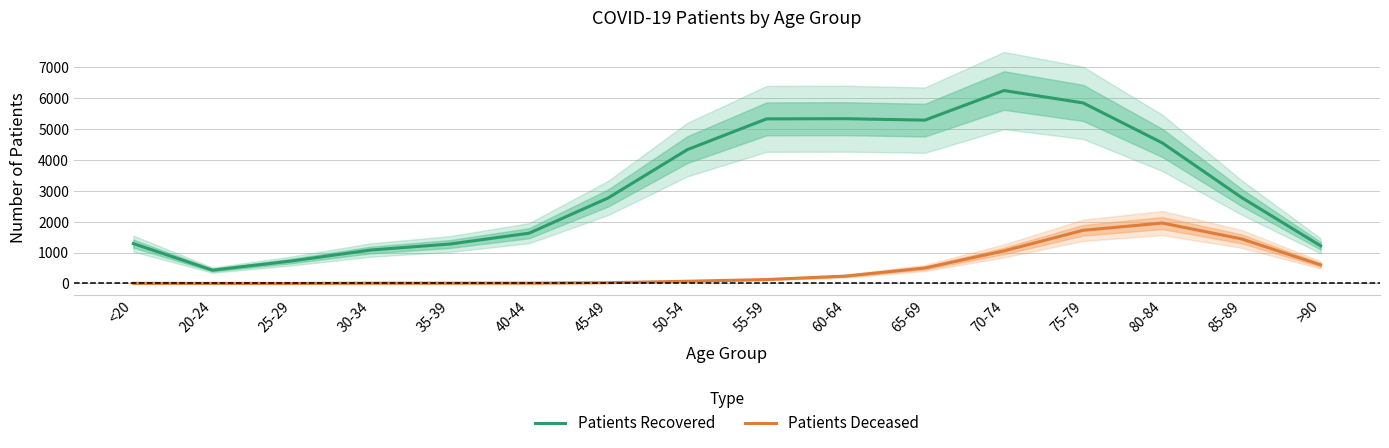

At which label does Patients Recovered first exceed 2789?

50-54